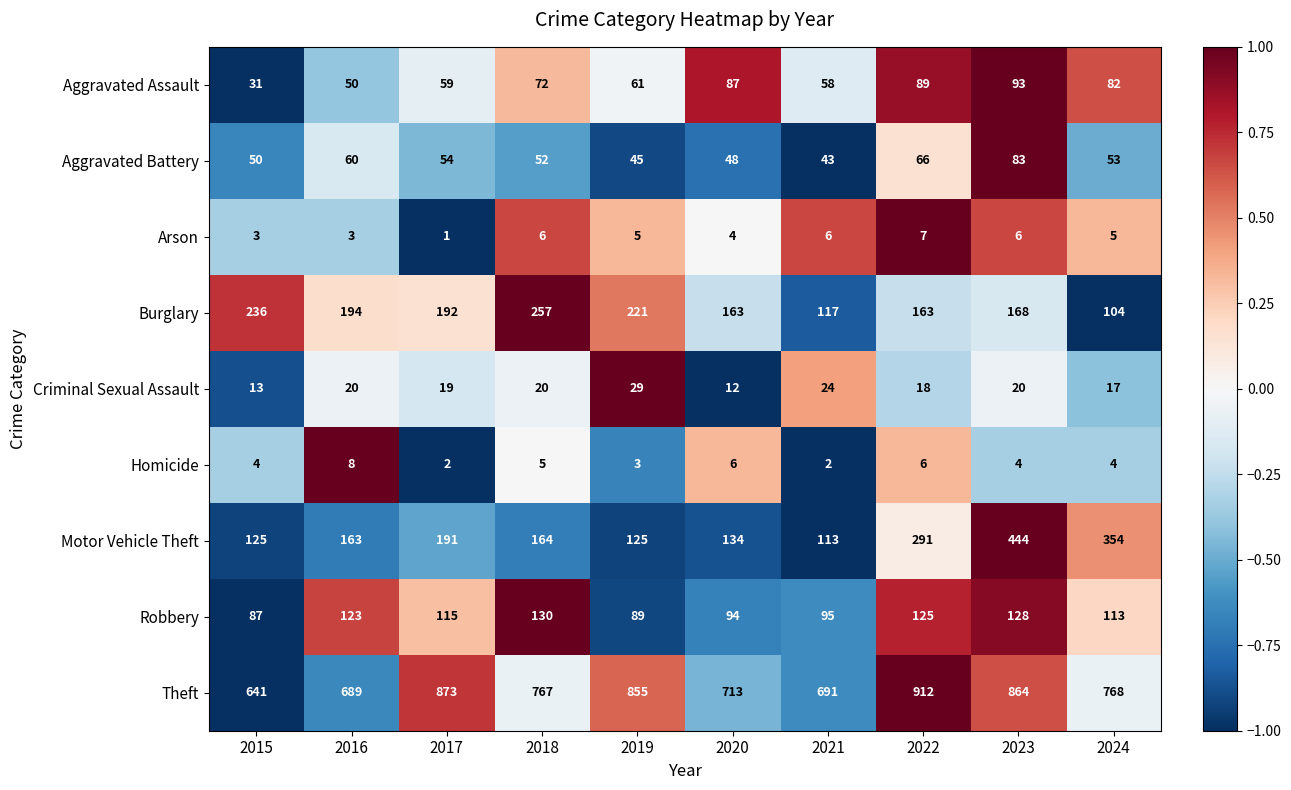

At which category is the sum across all series the highest?

2023